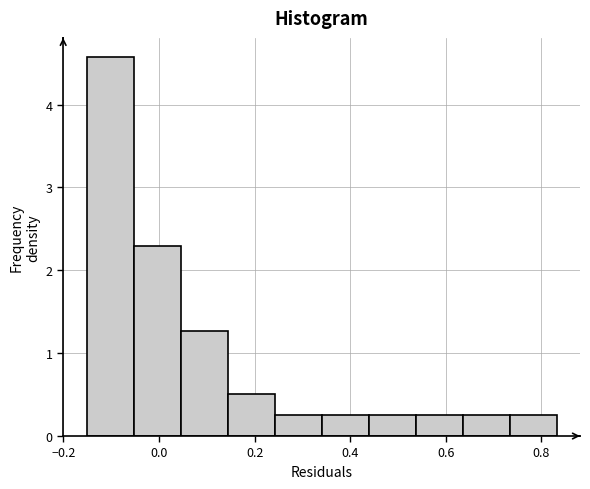

Reading left to right, transcribe this chart: for each bar, give the range it covers on the x-axis and its height. Neither the bar edges nor the heights are printed on the chart, so give them approximately, as read against the axes.

-0.16 to -0.06: 4.6
-0.06 to 0.04: 2.3
0.04 to 0.14: 1.3
0.14 to 0.24: 0.5
0.24 to 0.34: 0.3
0.34 to 0.44: 0.3
0.44 to 0.54: 0.3
0.54 to 0.64: 0.3
0.64 to 0.74: 0.3
0.74 to 0.84: 0.3